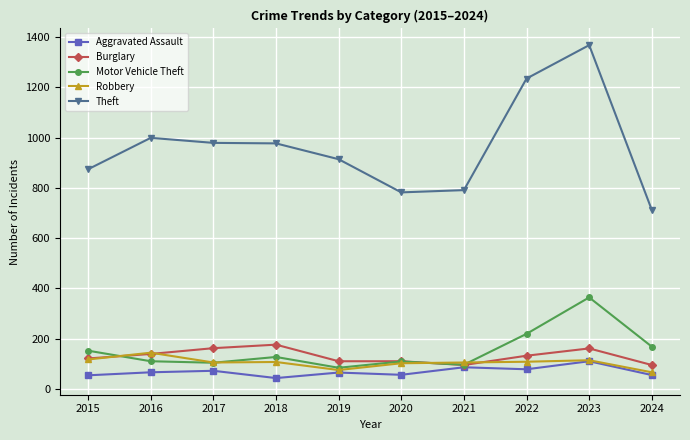

What is the difference between the Burglary values at 2015 and 2017?

41